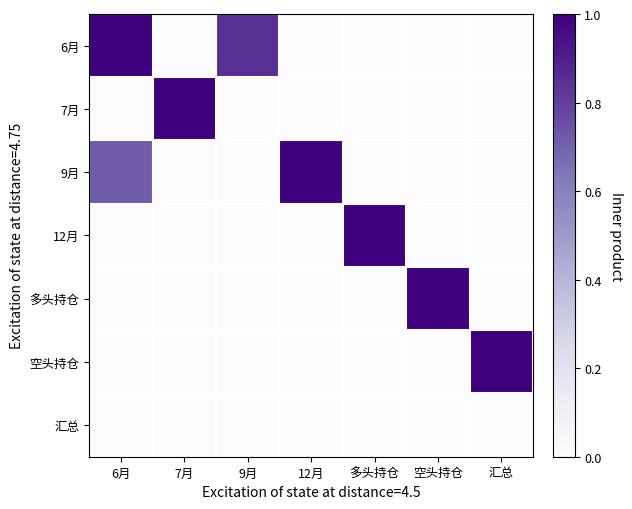

Reading right to left, transcribe all the data shown in this chart.

6月: 汇总=0.0	空头持仓=0.0	多头持仓=0.0	12月=0.0	9月=0.8	7月=0.0	6月=1.0
7月: 汇总=0.0	空头持仓=0.0	多头持仓=0.0	12月=0.0	9月=0.0	7月=1.0	6月=0.0
9月: 汇总=0.0	空头持仓=0.0	多头持仓=0.0	12月=1.0	9月=0.0	7月=0.0	6月=0.7
12月: 汇总=0.0	空头持仓=0.0	多头持仓=1.0	12月=0.0	9月=0.0	7月=0.0	6月=0.0
多头持仓: 汇总=0.0	空头持仓=1.0	多头持仓=0.0	12月=0.0	9月=0.0	7月=0.0	6月=0.0
空头持仓: 汇总=1.0	空头持仓=0.0	多头持仓=0.0	12月=0.0	9月=0.0	7月=0.0	6月=0.0
汇总: 汇总=0.0	空头持仓=0.0	多头持仓=0.0	12月=0.0	9月=0.0	7月=0.0	6月=0.0